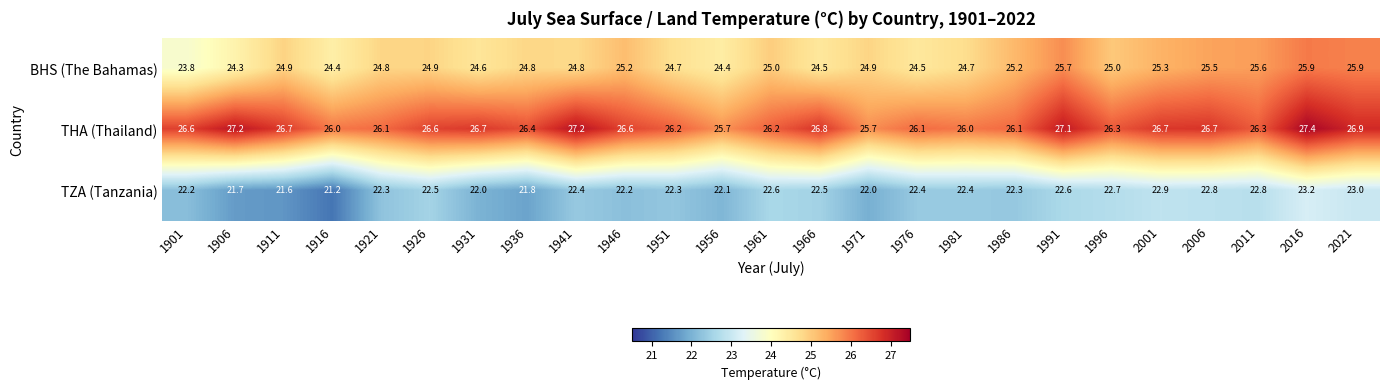

What value does the TZA (Tanzania) series have at 1996?

22.7